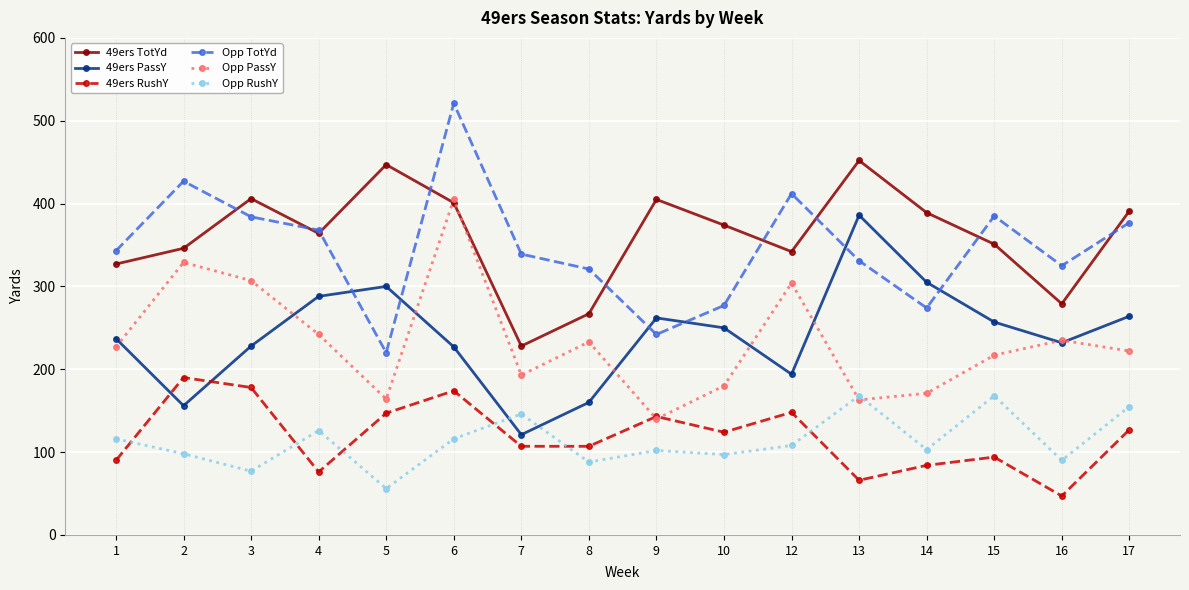

What is the greatest value displayed?

521